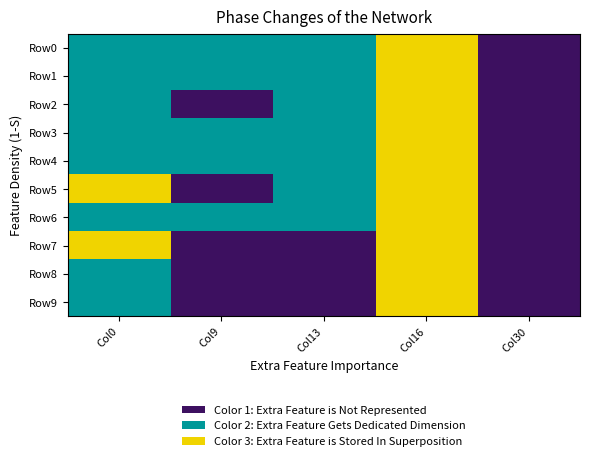

Reading left to right, extract all data points from this chart.

Row0: Col0=1	Col9=1	Col13=1	Col16=2	Col30=0
Row1: Col0=1	Col9=1	Col13=1	Col16=2	Col30=0
Row2: Col0=1	Col9=0	Col13=1	Col16=2	Col30=0
Row3: Col0=1	Col9=1	Col13=1	Col16=2	Col30=0
Row4: Col0=1	Col9=1	Col13=1	Col16=2	Col30=0
Row5: Col0=2	Col9=0	Col13=1	Col16=2	Col30=0
Row6: Col0=1	Col9=1	Col13=1	Col16=2	Col30=0
Row7: Col0=2	Col9=0	Col13=0	Col16=2	Col30=0
Row8: Col0=1	Col9=0	Col13=0	Col16=2	Col30=0
Row9: Col0=1	Col9=0	Col13=0	Col16=2	Col30=0